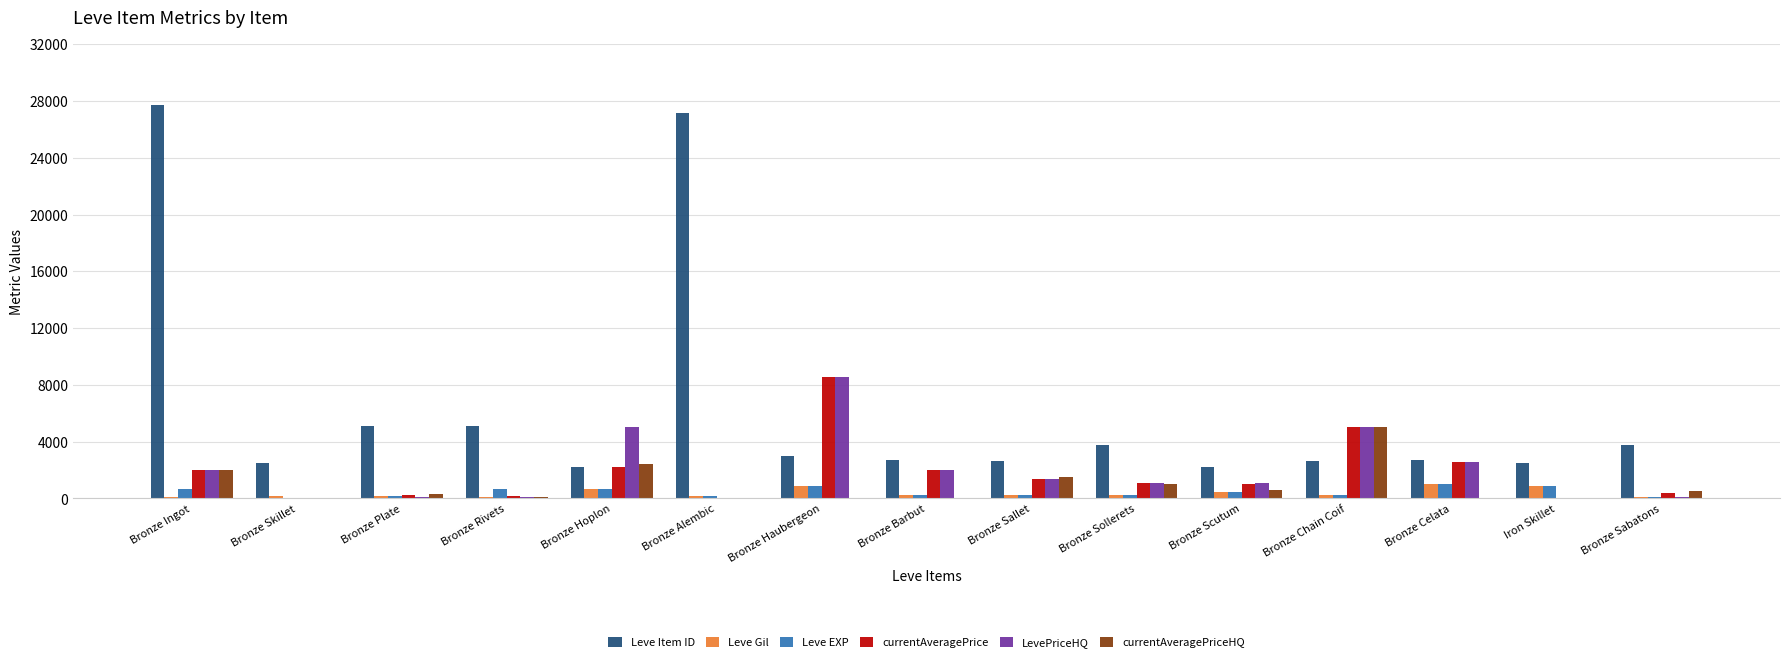

Which series has the largest range (max minus min)?

Leve Item ID